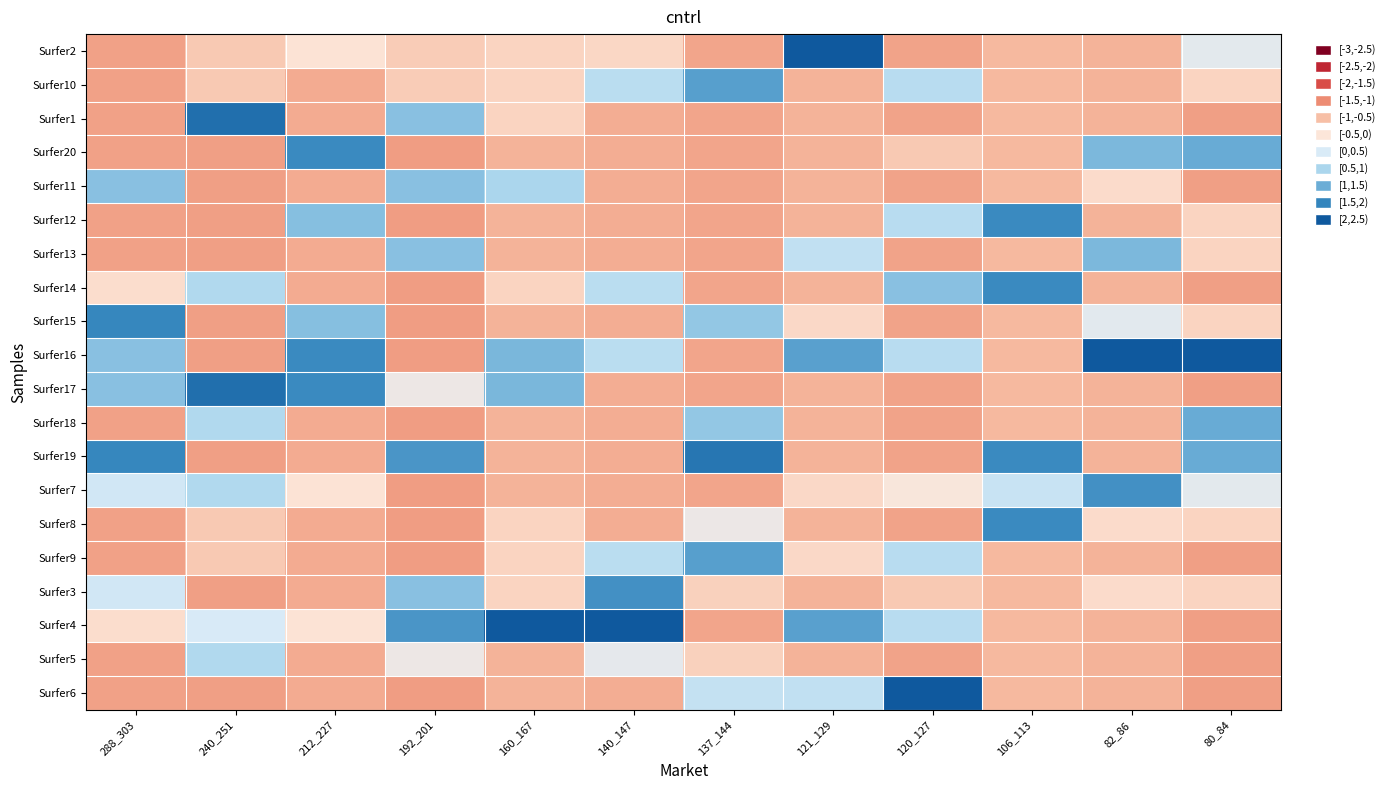

At how many categories does at least one series exceed 1?

12